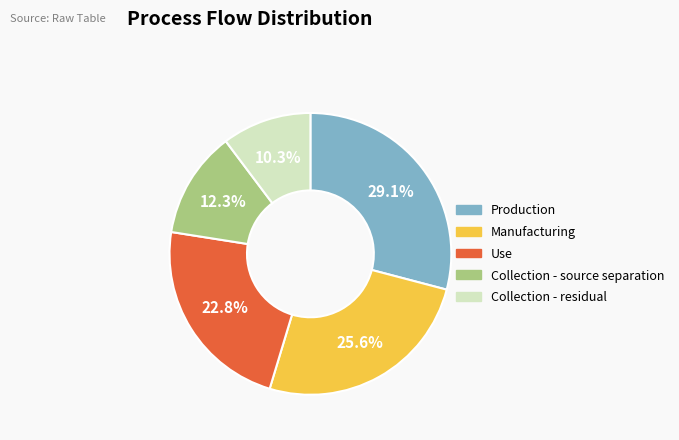

Is there a majority slice in this chart?

No